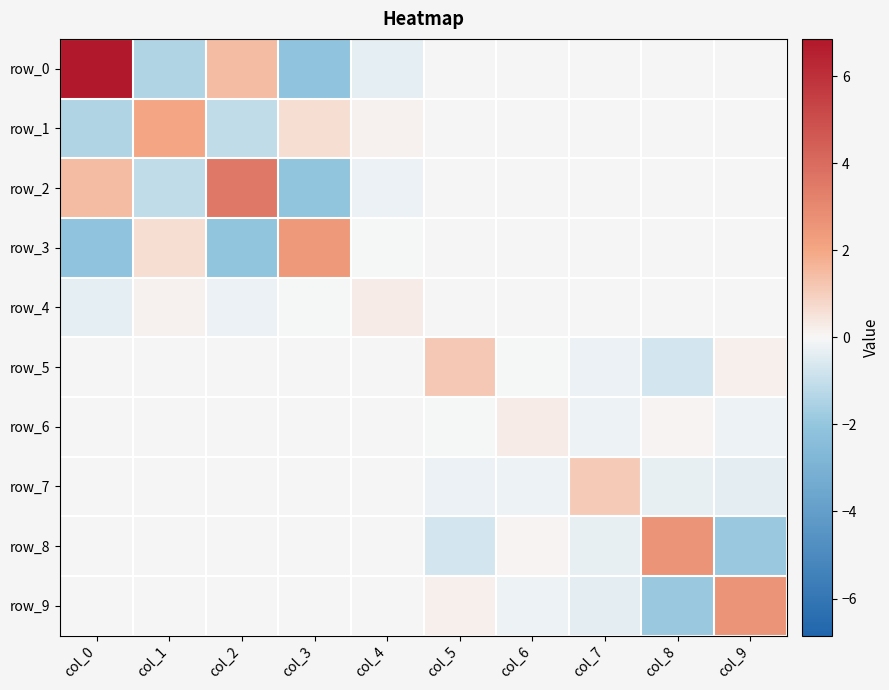

How many data points in row_6 are above 0?

2